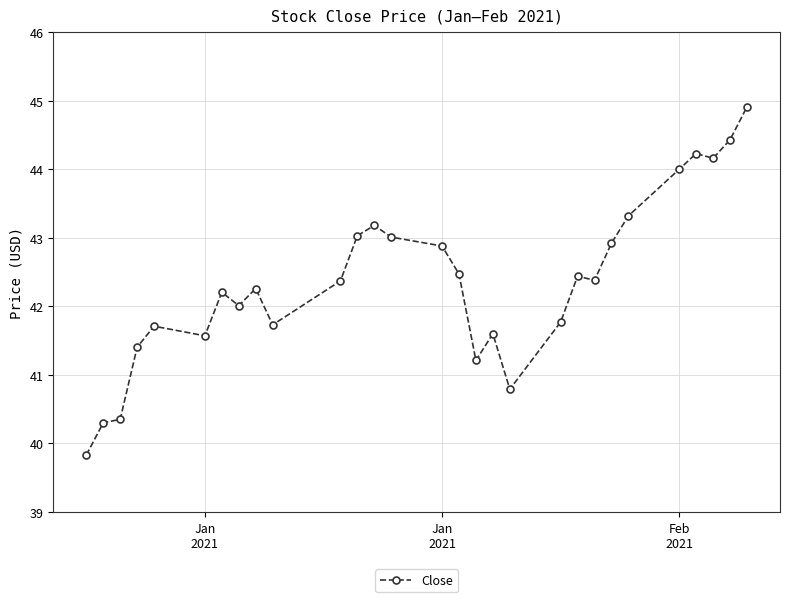

Count the number of data series in this chart.

1